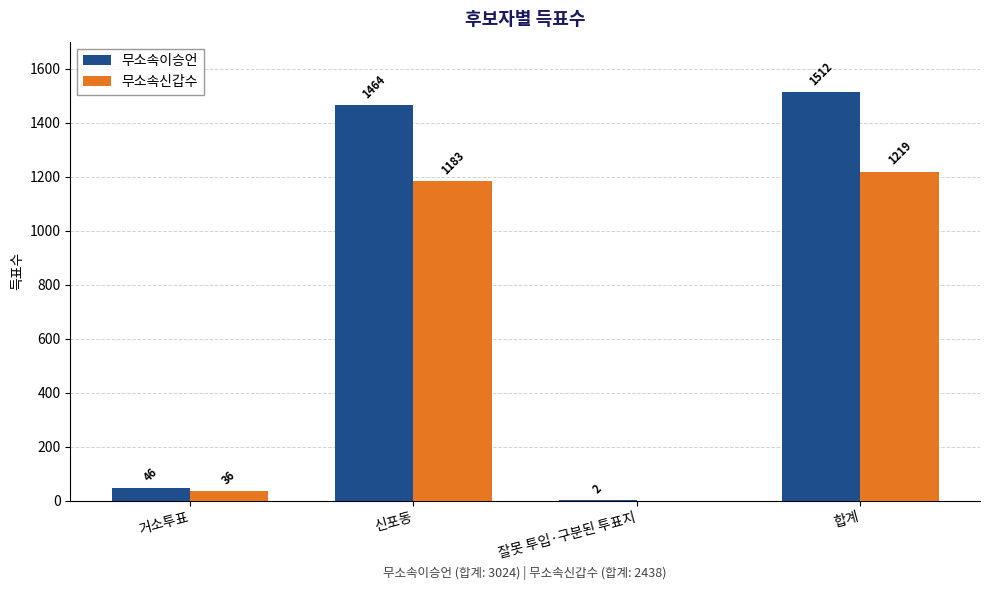

Is it true that 무소속이승언 equals 1991 at 합계?

False